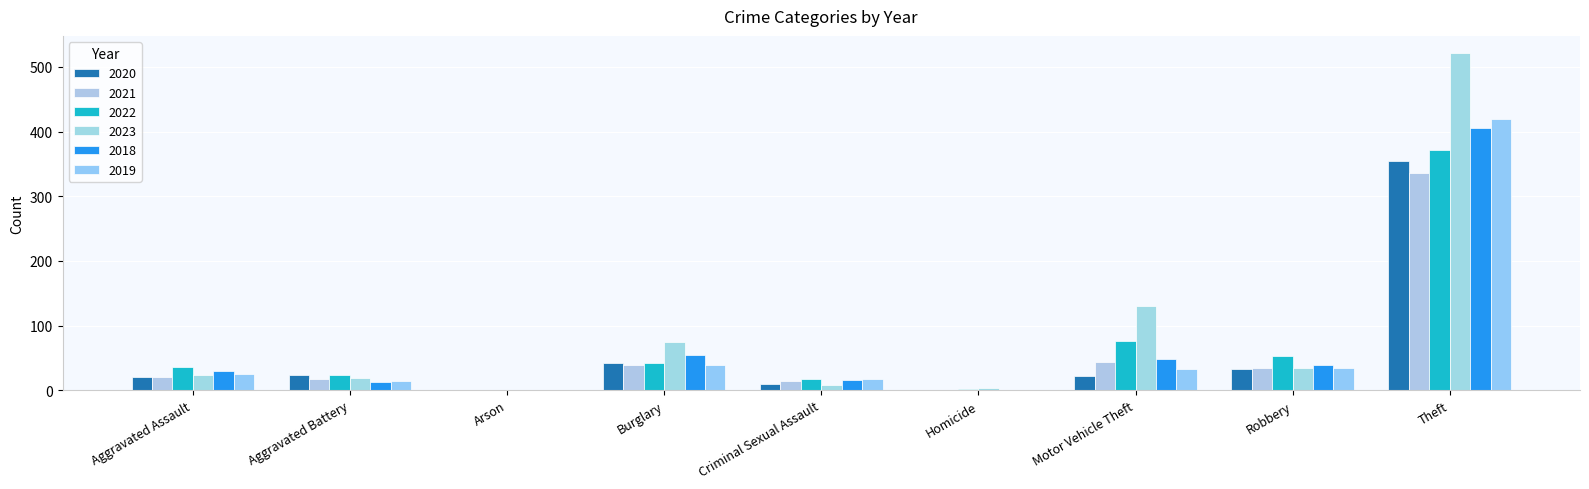

The 2020 series shows 22 at Motor Vehicle Theft. True or false?

True